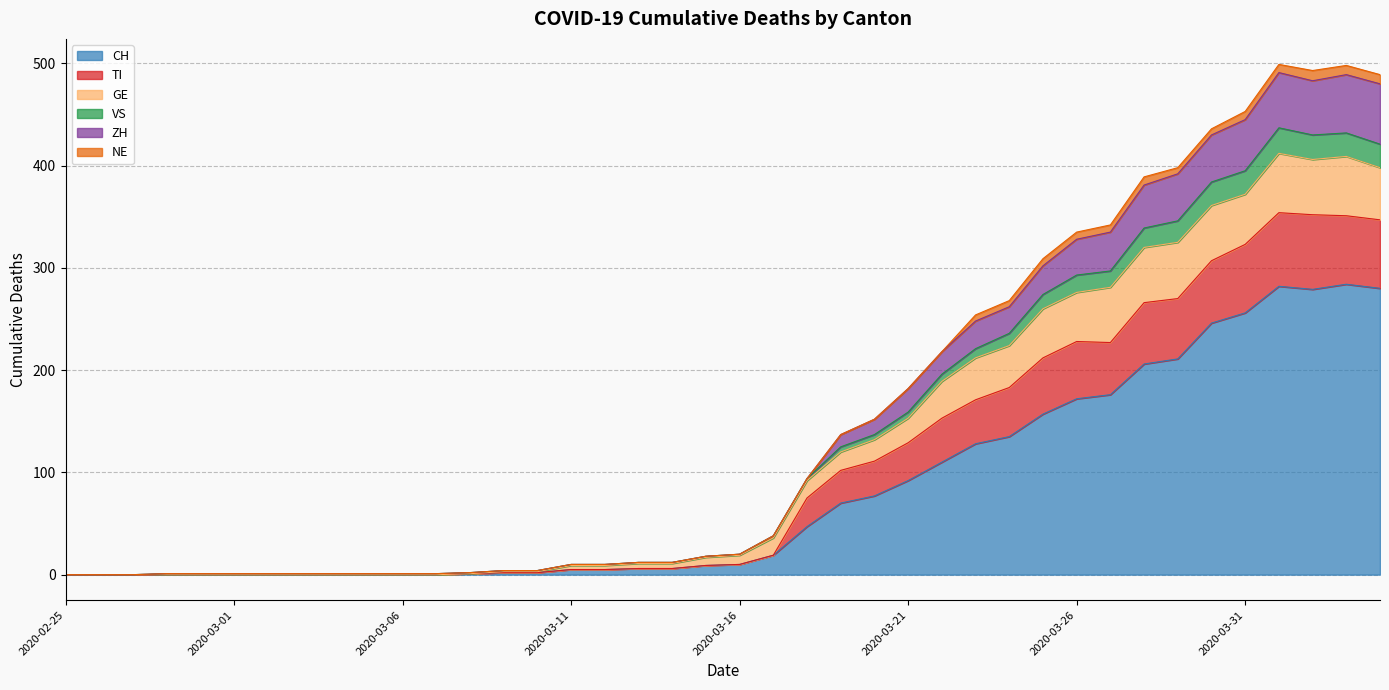

True or false: VS and TI intersect in this chart.

False